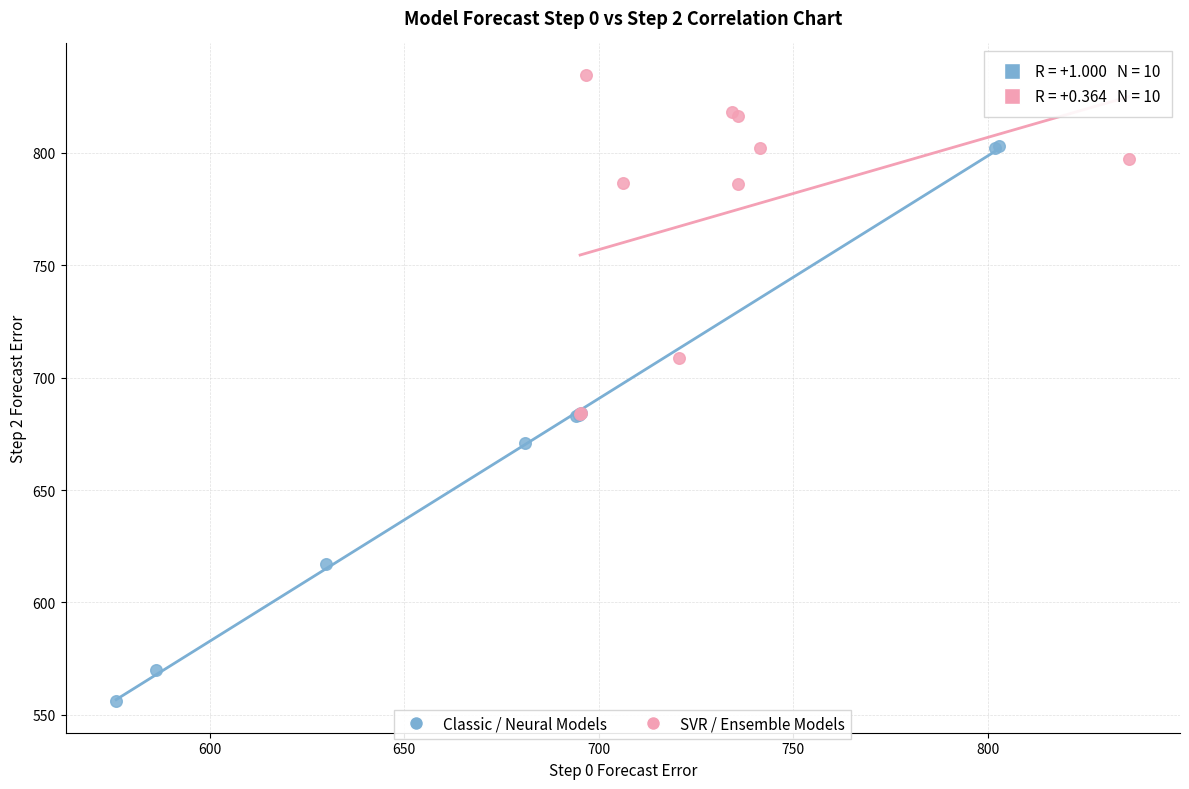

Which series contains the highest Y value?

SVR / Ensemble Models